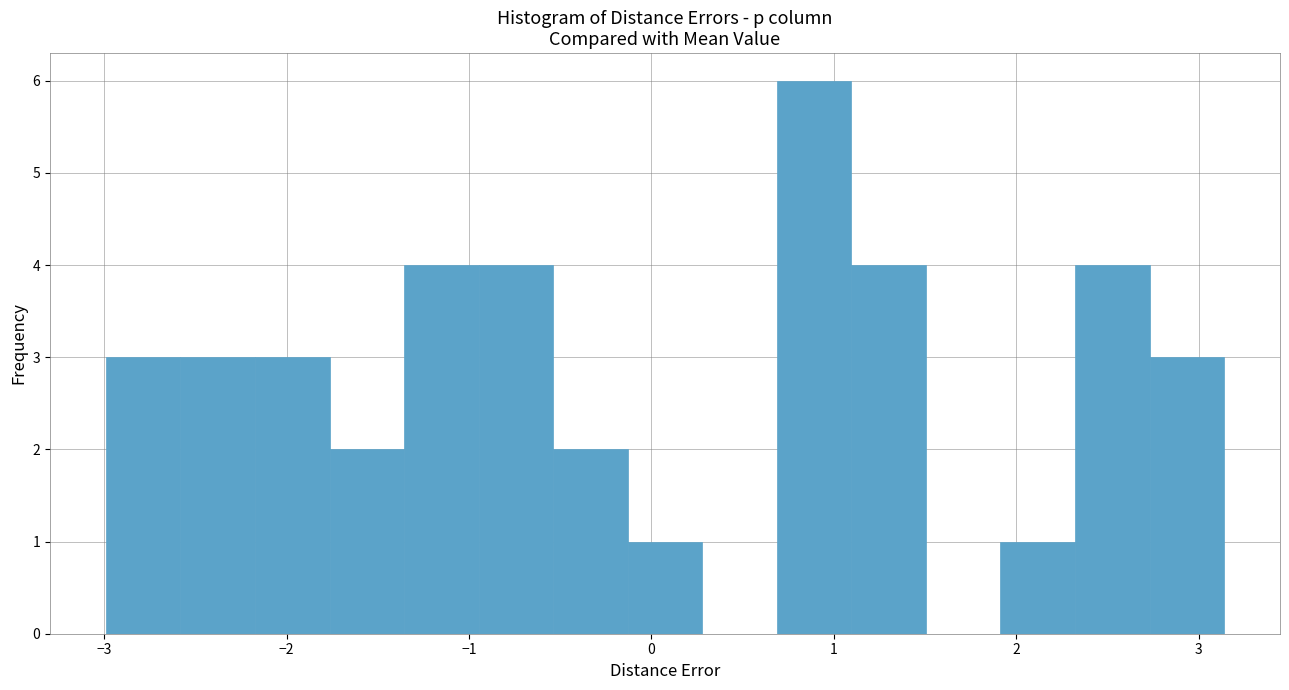

Reading left to right, list every bar in this chart as the range it spans on the x-axis followed by its height. Neither the bar edges nor the heights are printed on the chart, so give them approximately, as read against the axes.

-3.0 to -2.6: 3
-2.6 to -2.2: 3
-2.2 to -1.8: 3
-1.8 to -1.4: 2
-1.4 to -0.9: 4
-0.9 to -0.5: 4
-0.5 to -0.1: 2
-0.1 to 0.3: 1
0.3 to 0.7: 0
0.7 to 1.1: 6
1.1 to 1.5: 4
1.5 to 1.9: 0
1.9 to 2.3: 1
2.3 to 2.7: 4
2.7 to 3.1: 3